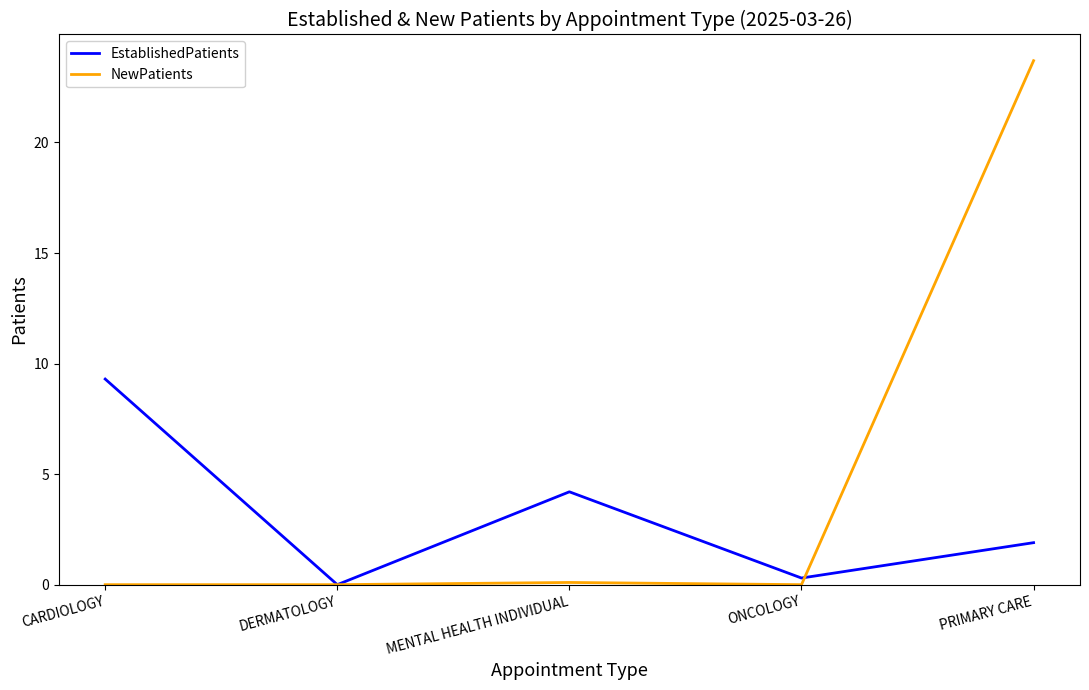

Is it true that EstablishedPatients equals 1.9 at PRIMARY CARE?

True